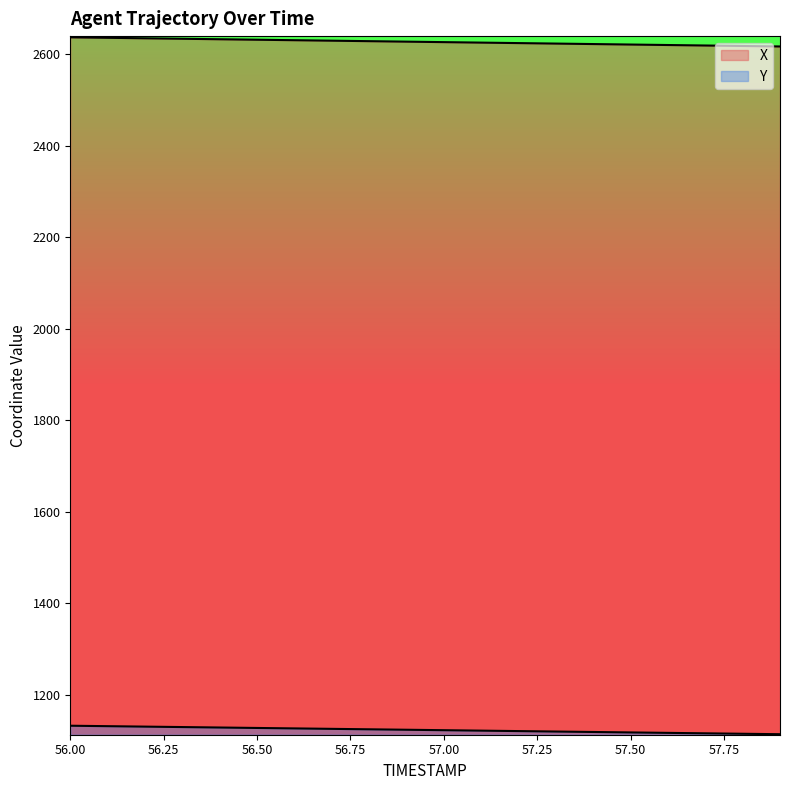

Which category has the highest value across all series?

56.0